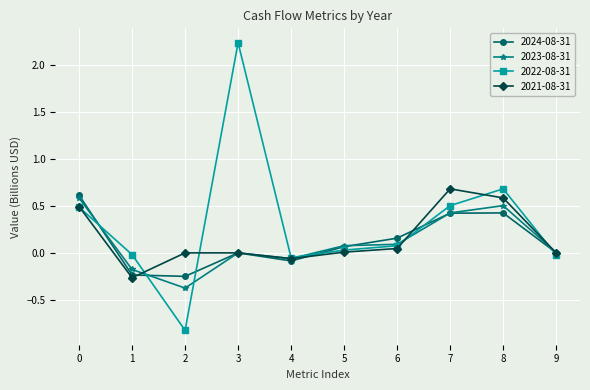

Which category has the lowest value in the 2023-08-31 series?

2